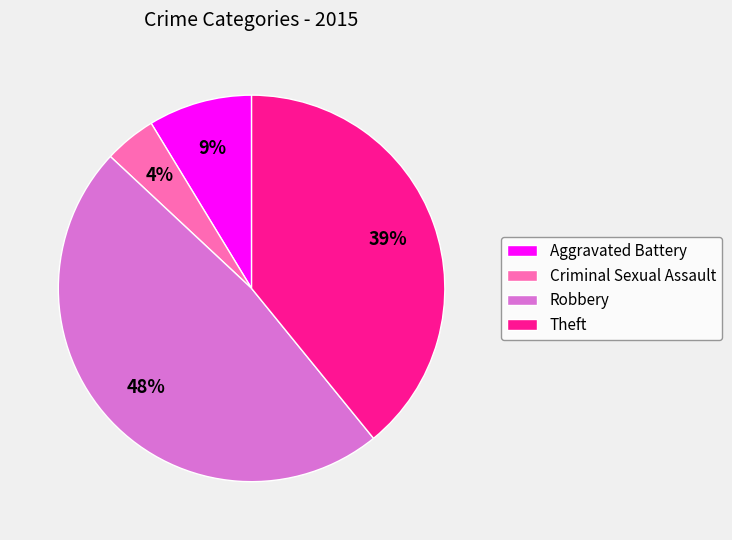

Do Aggravated Battery and Robbery together represent more than half of the pie?

Yes